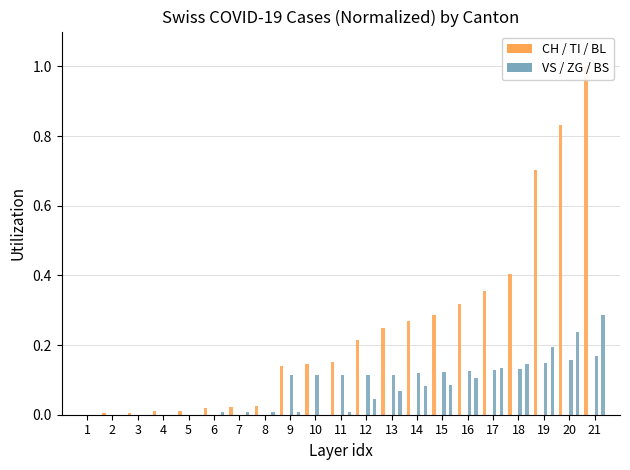

The value of CH at 3 is 0.0. True or false?

False